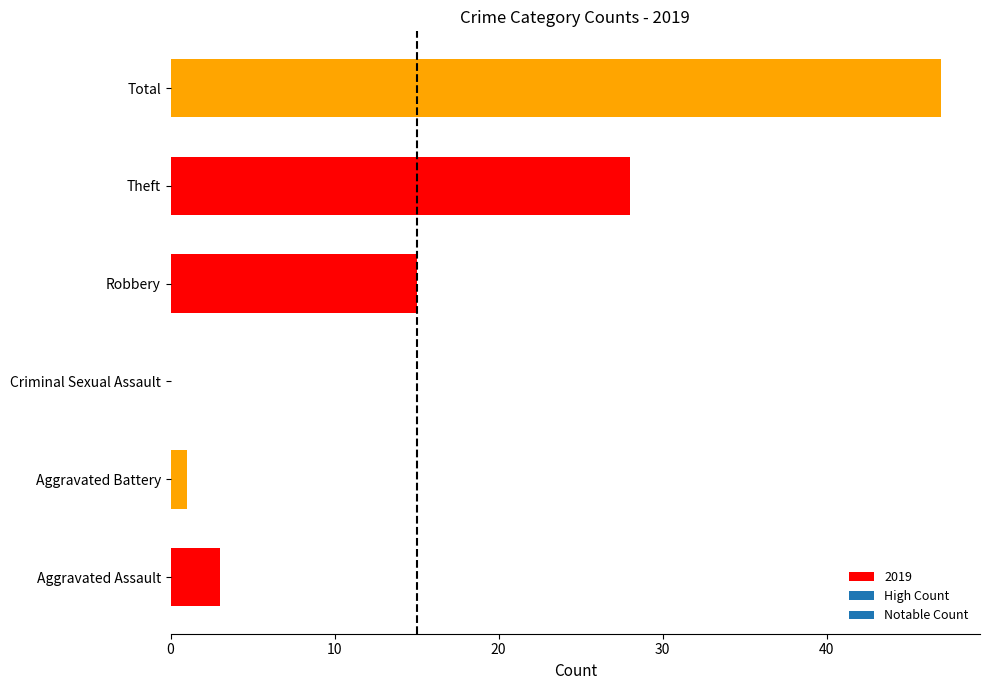

The value at Robbery is 4. True or false?

False